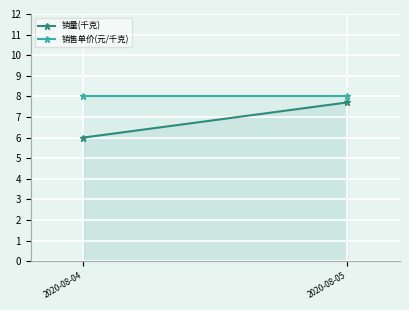

Which series has the largest range (max minus min)?

销量(千克)